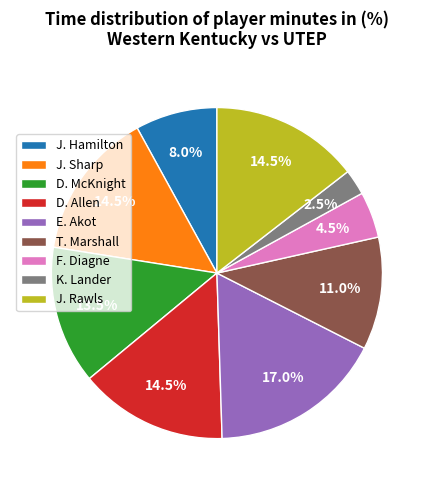

Combined, do E. Akot and T. Marshall account for over 50%?

No